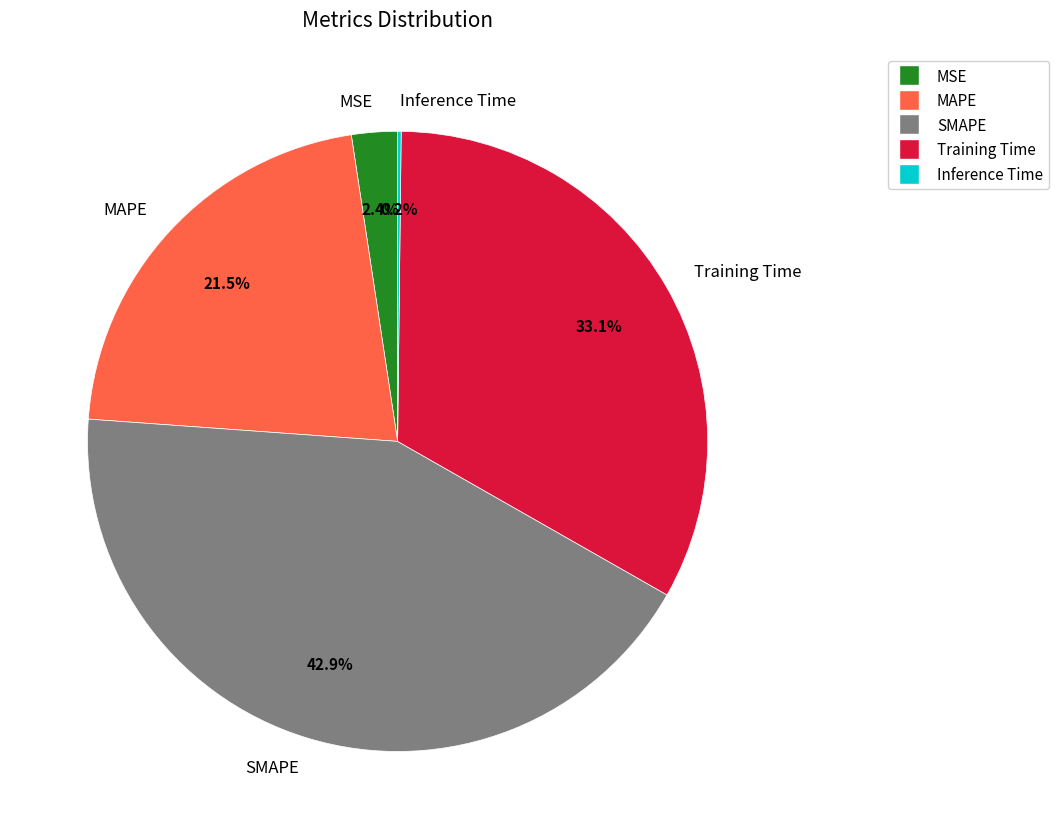

Which slice is the largest?

SMAPE